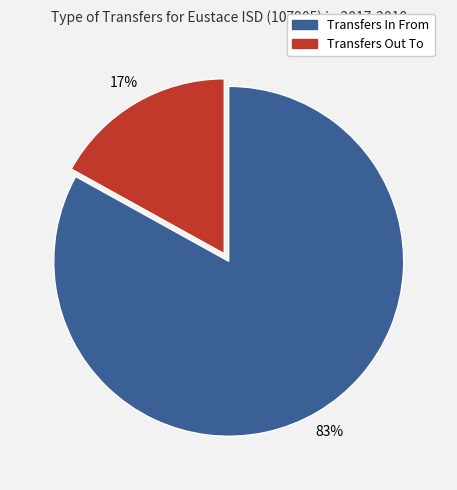

Which category has the biggest portion of the pie?

Transfers In From